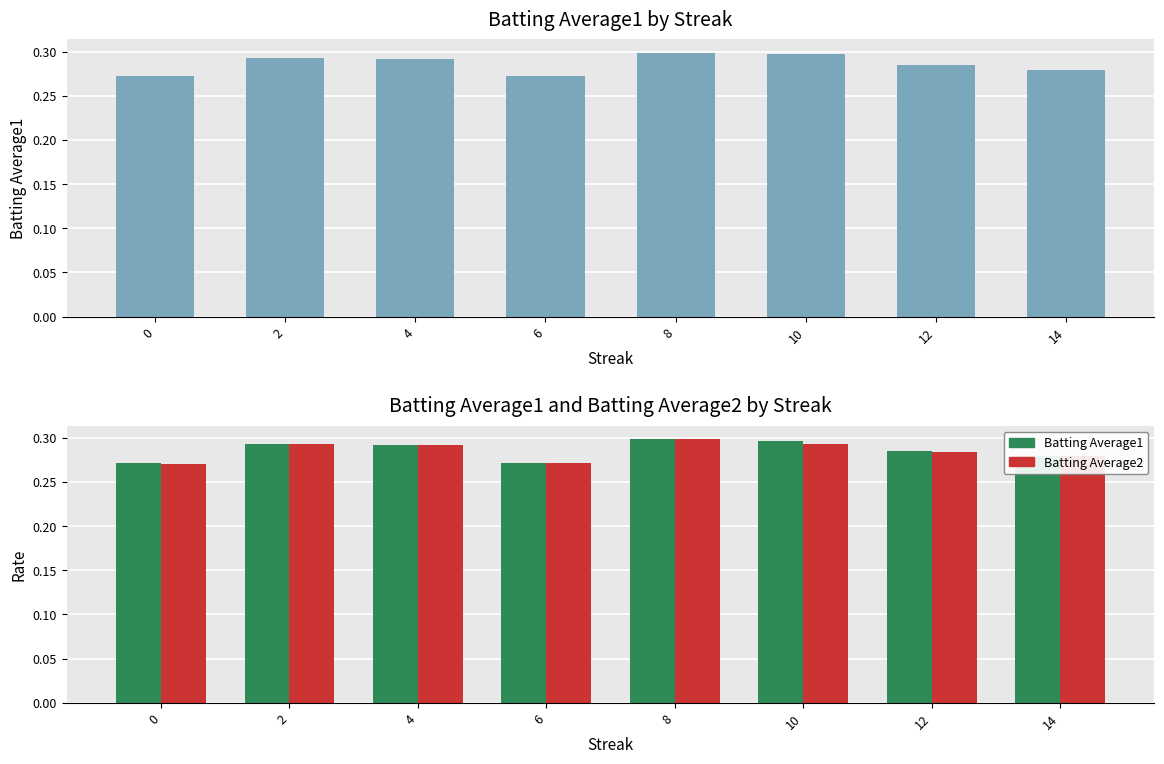

What is the value of the Batting Average2 bar at the 3rd from the left?

0.3